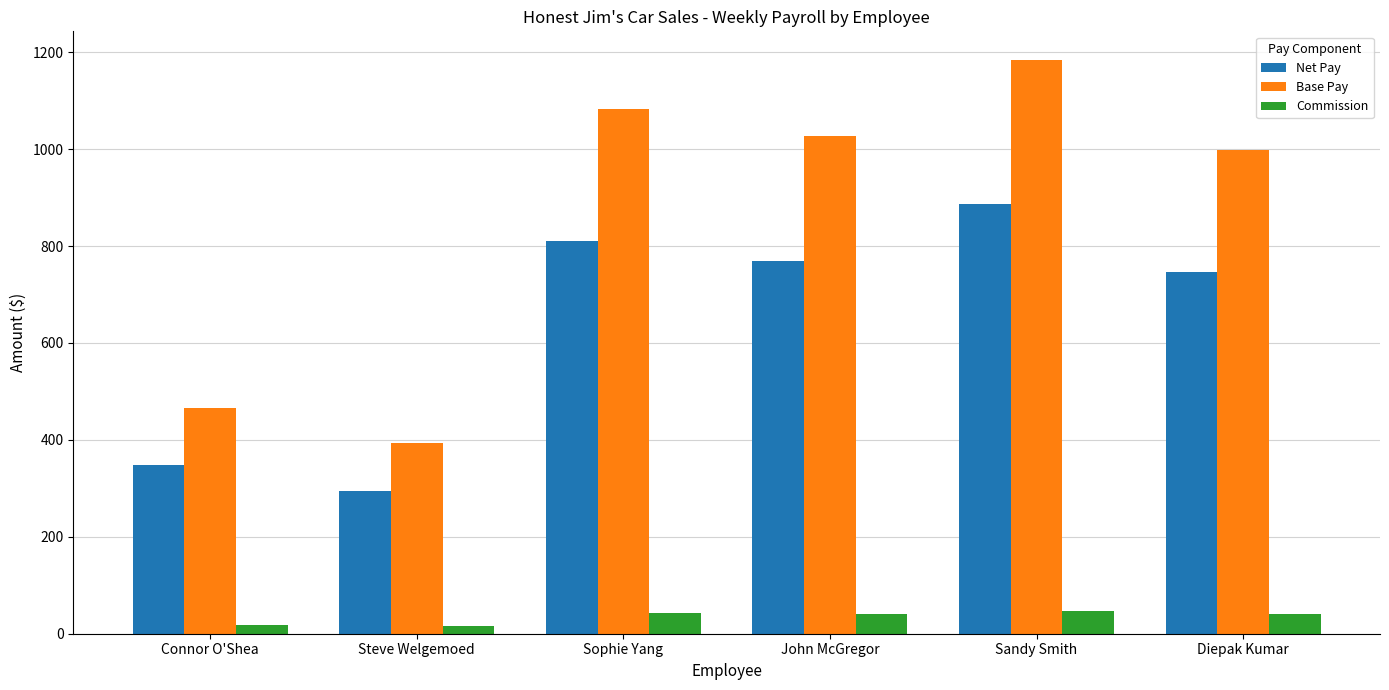

Is it true that Commission equals 43.3 at Sophie Yang?

True